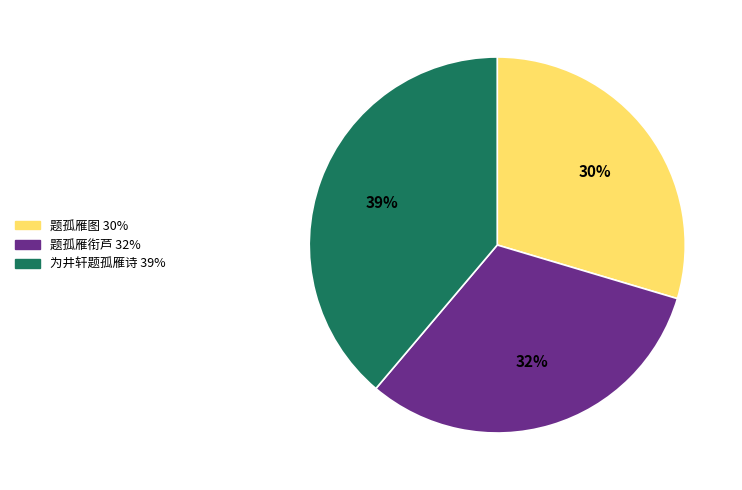

To the nearest percent, what is the combined percentage of 题孤雁衔芦 and 为井轩题孤雁诗?

70%